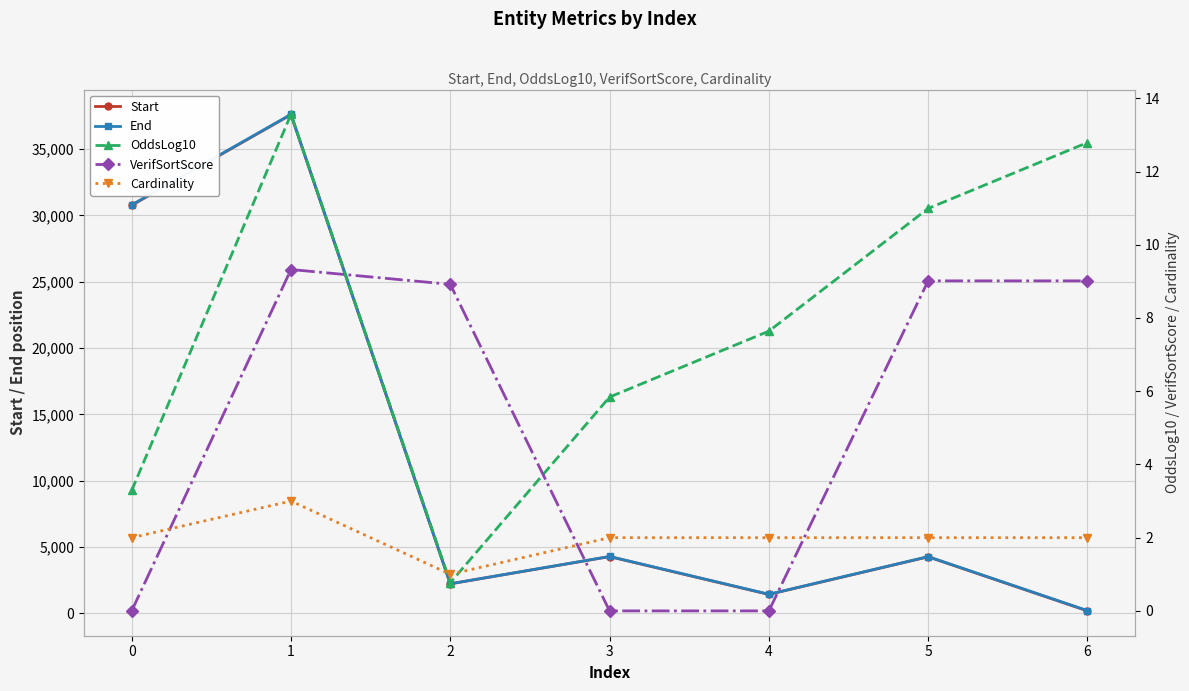

Is it true that End equals 37625.0 at 1?

True